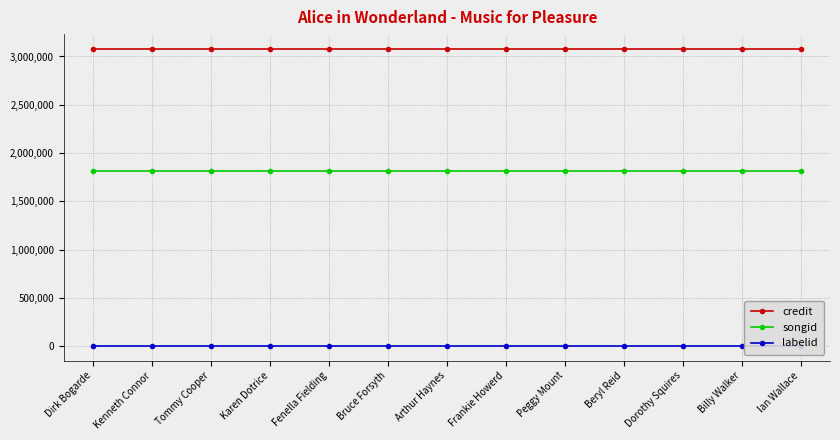

What is the spread (max minus min) of values at Peggy Mount?

3074250